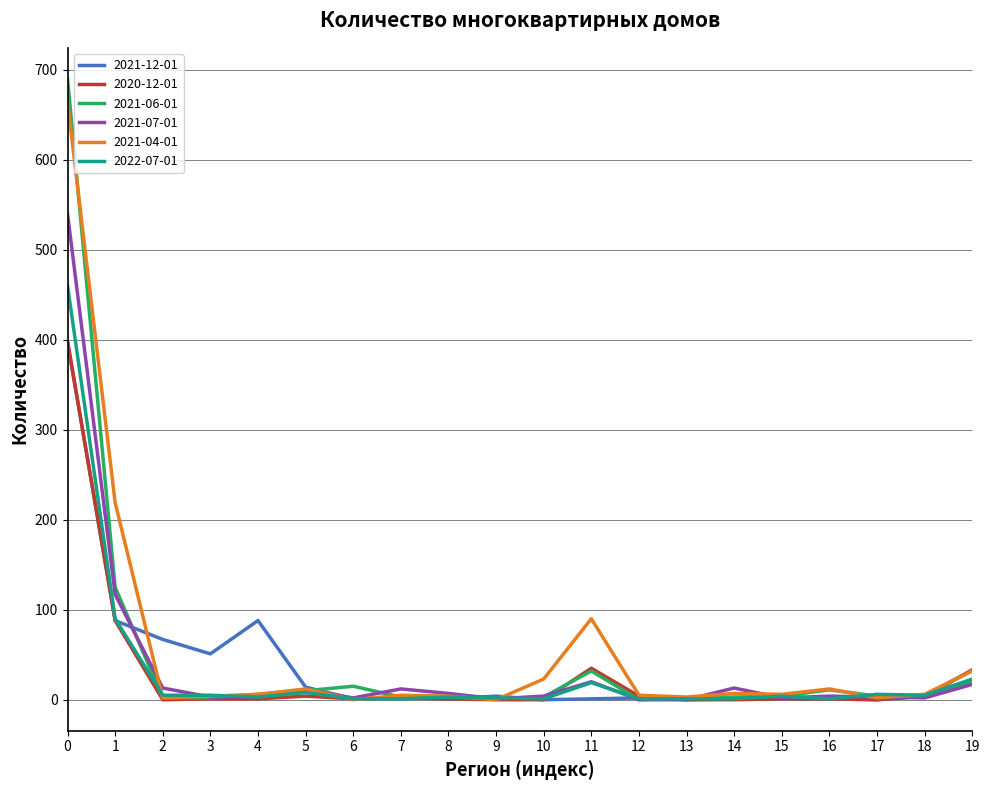

What are all the series names shown in the legend?

2021-12-01, 2020-12-01, 2021-06-01, 2021-07-01, 2021-04-01, 2022-07-01